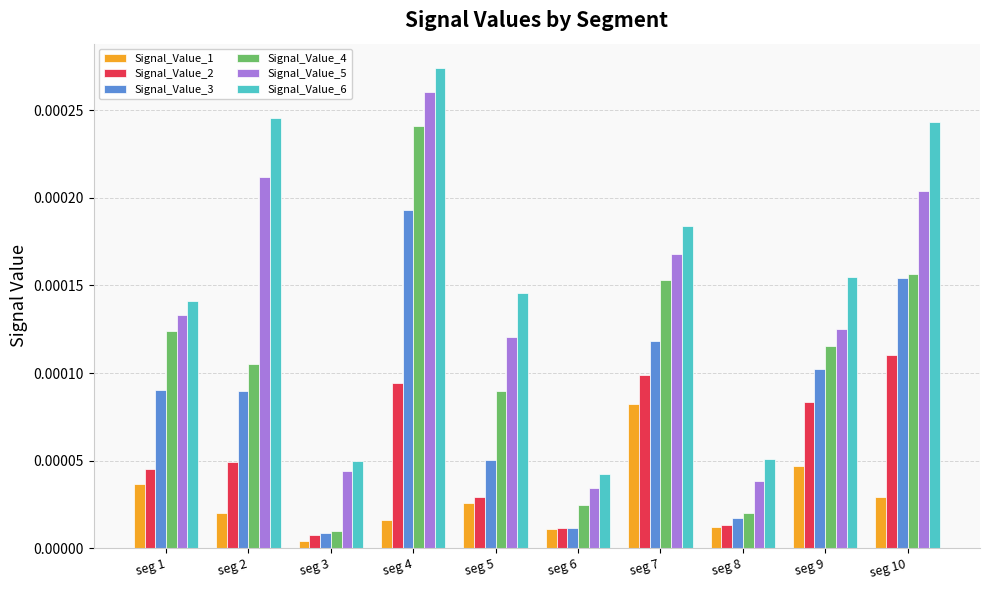

List the series in order of their overall mean, highest first.

Signal_Value_6, Signal_Value_5, Signal_Value_4, Signal_Value_3, Signal_Value_2, Signal_Value_1